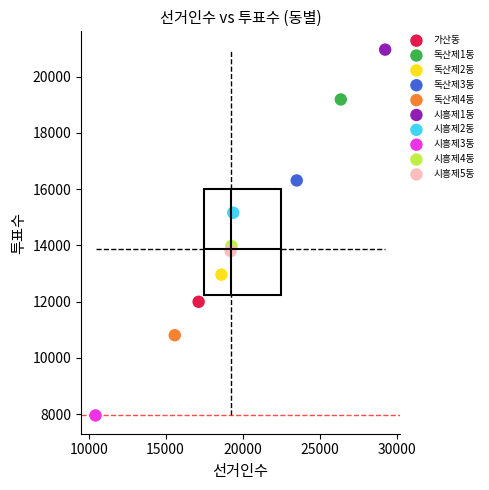

What are all the series names shown in the legend?

가산동, 독산제1동, 독산제2동, 독산제3동, 독산제4동, 시흥제1동, 시흥제2동, 시흥제3동, 시흥제4동, 시흥제5동